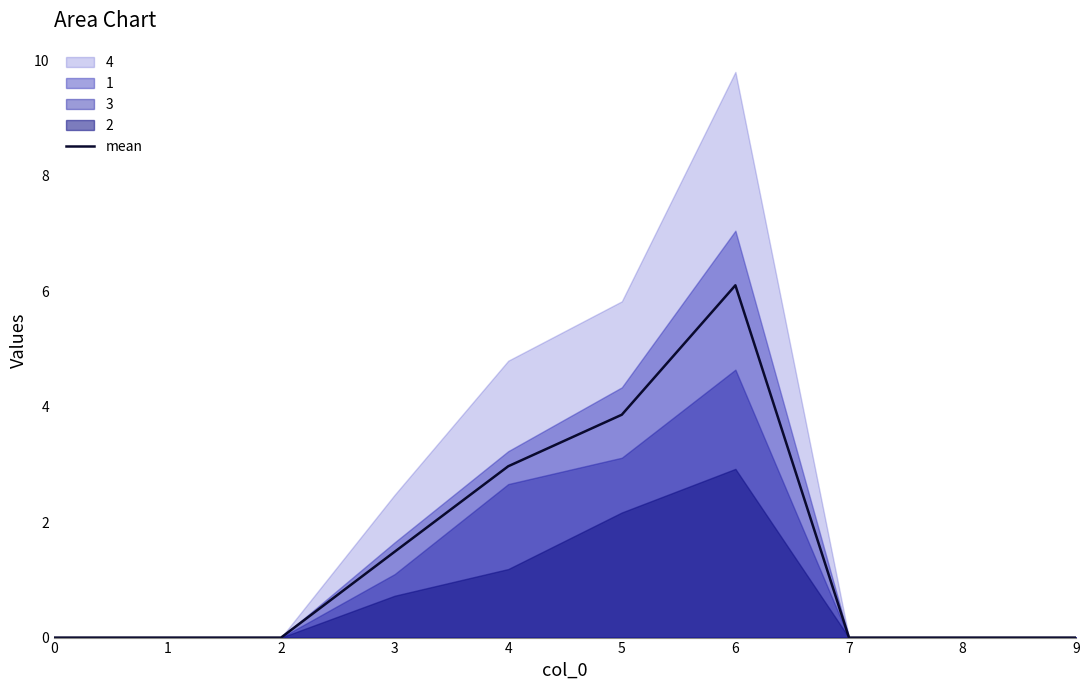

Does the chart have visible grid lines?

No